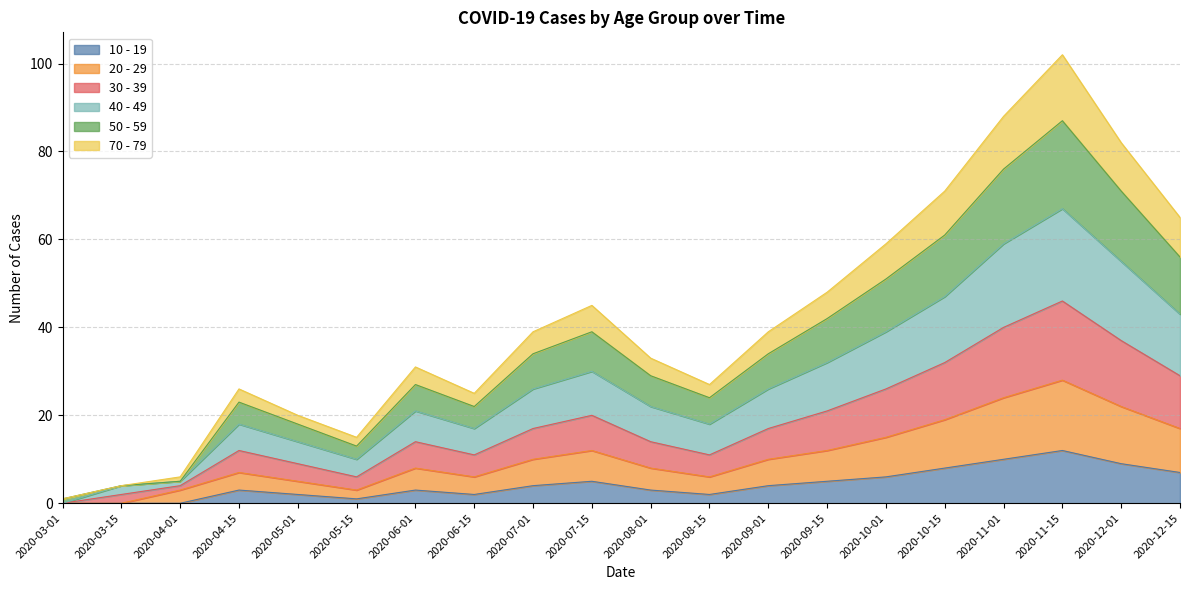

What is the value of the 20 - 29 point at the 13th from the left?

10